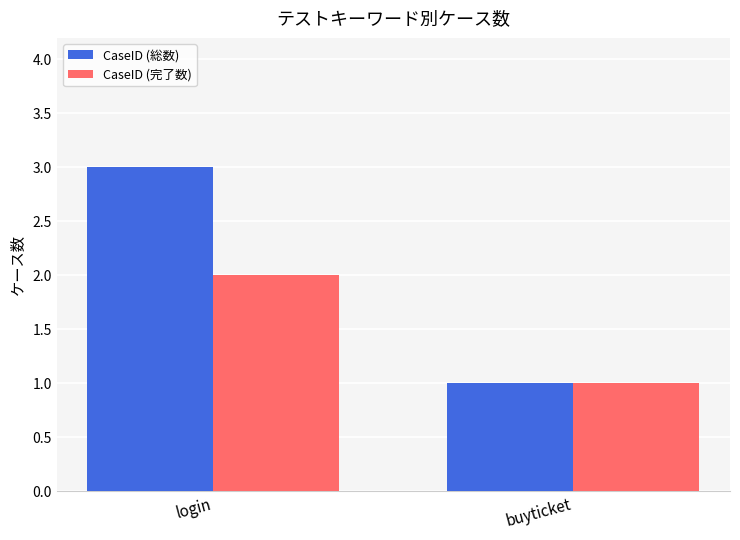

Rank the categories by CaseID (完了数) value from highest to lowest.

login, buyticket